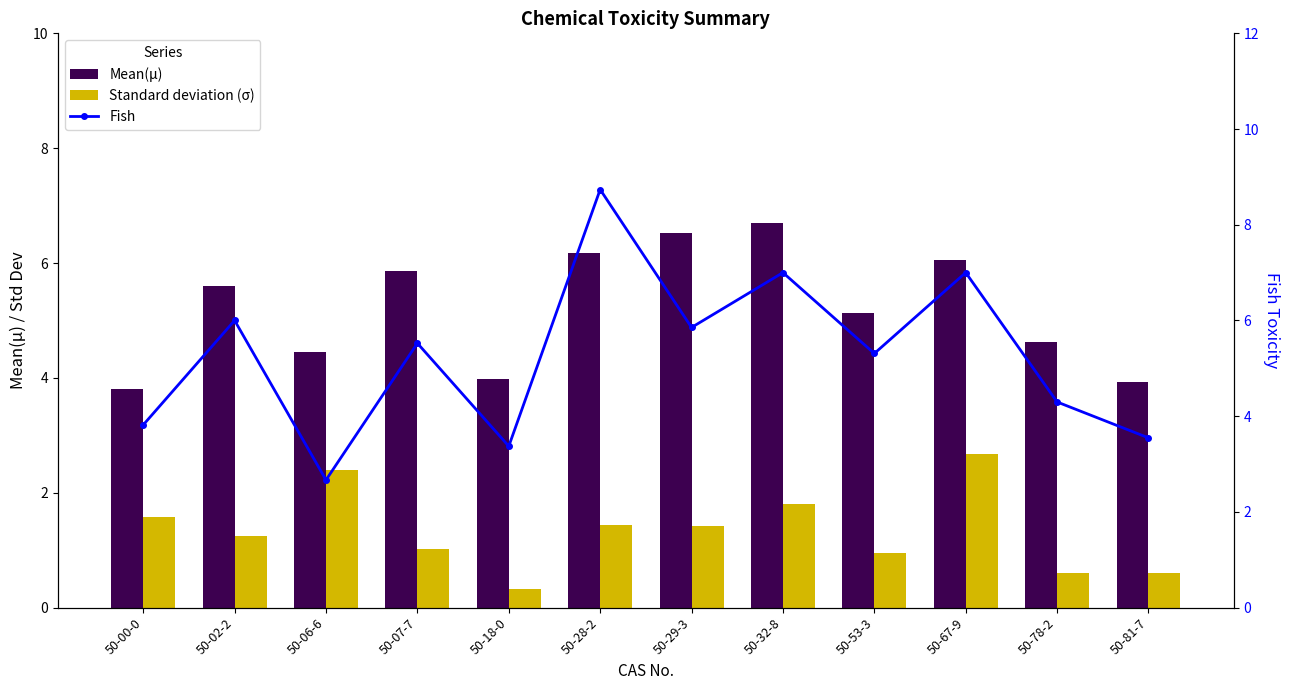

What is the lowest value of the Mean(μ) series?

3.8